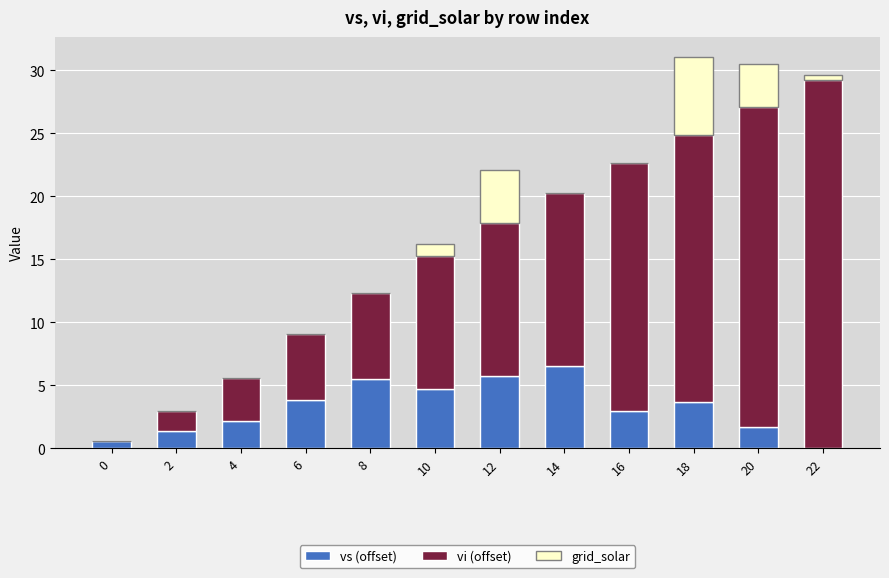

What is the maximum value for vs (offset)?

6.5